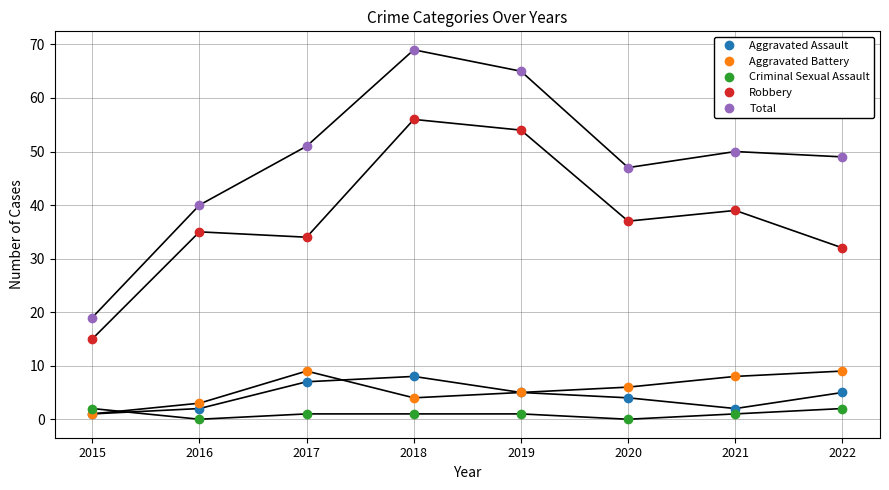

Which series has the largest total across all categories?

Total